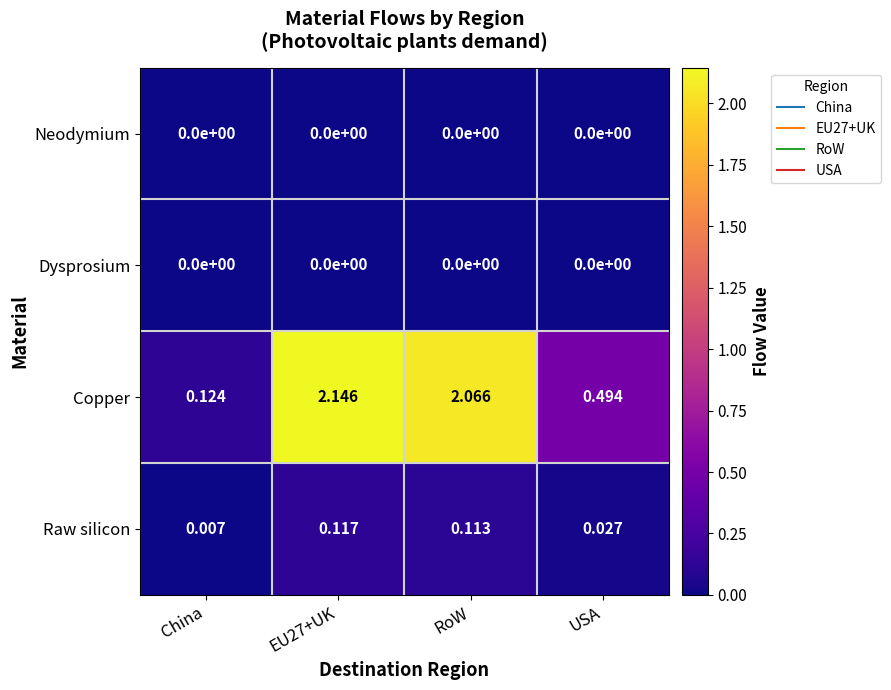

Which series has the largest total across all categories?

Copper